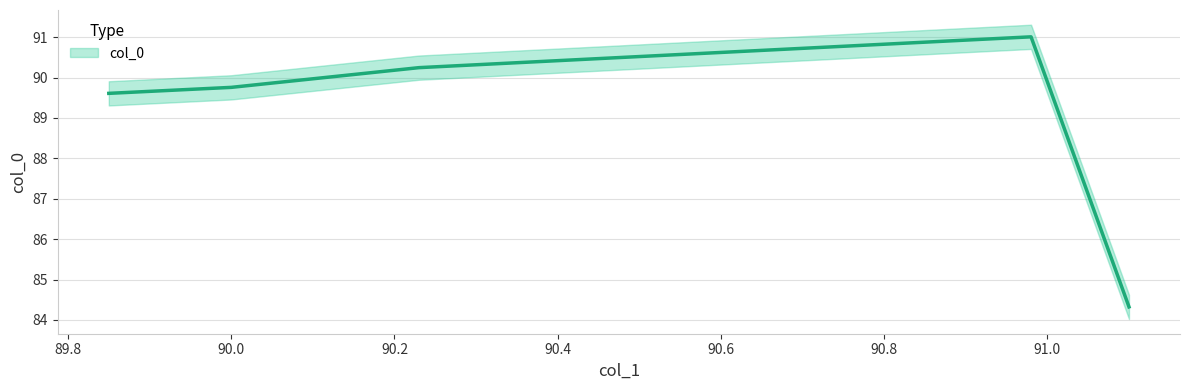

What is the sum of the values at 91.1 and 89.85?

173.9